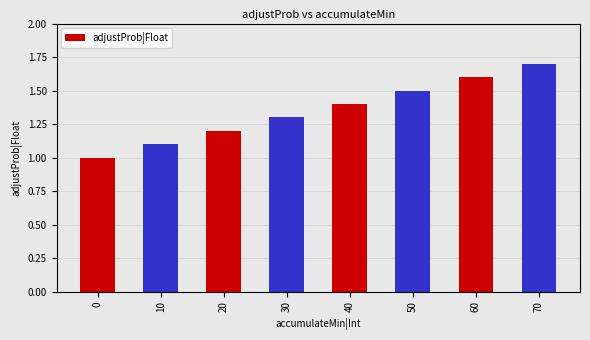

List the labels in order of value, largest first.

70, 60, 50, 40, 30, 20, 10, 0